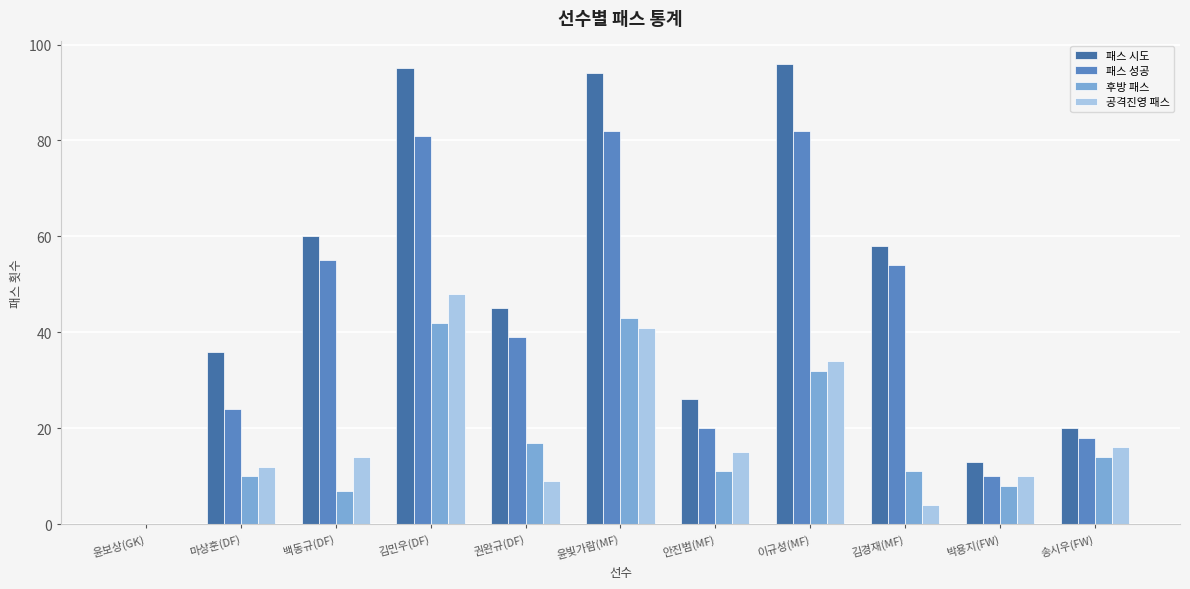

Does the chart contain stacked bars?

No